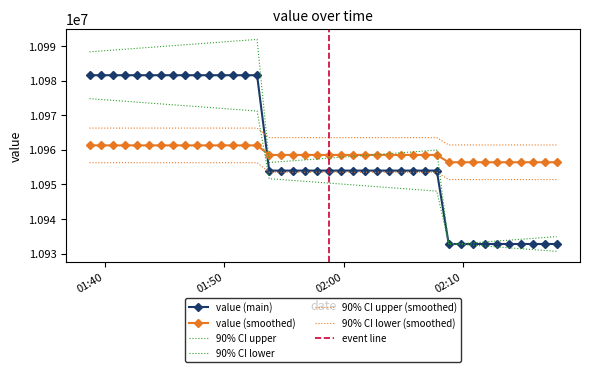

Reading right to left, transcribe all the data shown in this chart.

10932792.3	10932792.3	10932792.3	10932792.3	10932792.3	10932792.3	10932792.3	10932792.3	10932792.3	10932792.3	10953997.9	10953997.9	10953997.9	10953997.9	10953997.9	10953997.9	10953997.9	10953997.9	10953997.9	10953997.9	10953997.9	10953997.9	10953997.9	10953997.9	10953997.9	10981556.2	10981556.2	10981556.2	10981556.2	10981556.2	10981556.2	10981556.2	10981556.2	10981556.2	10981556.2	10981556.2	10981556.2	10981556.2	10981556.2	10981556.2